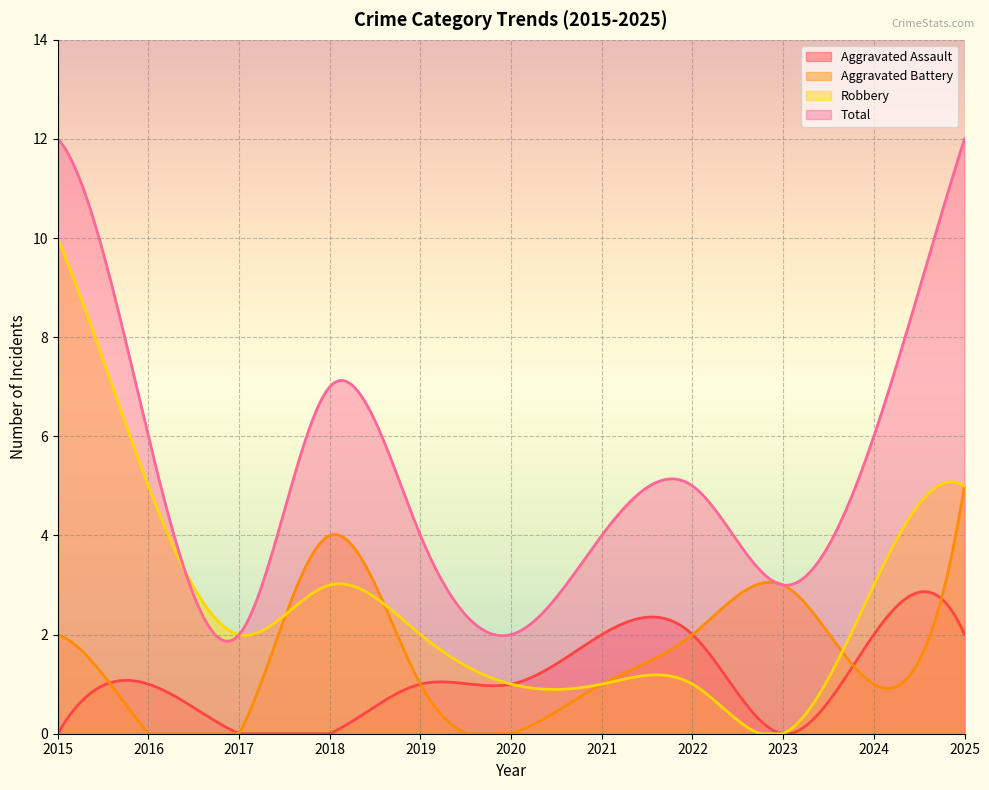

How many values in Robbery are above zero?

10